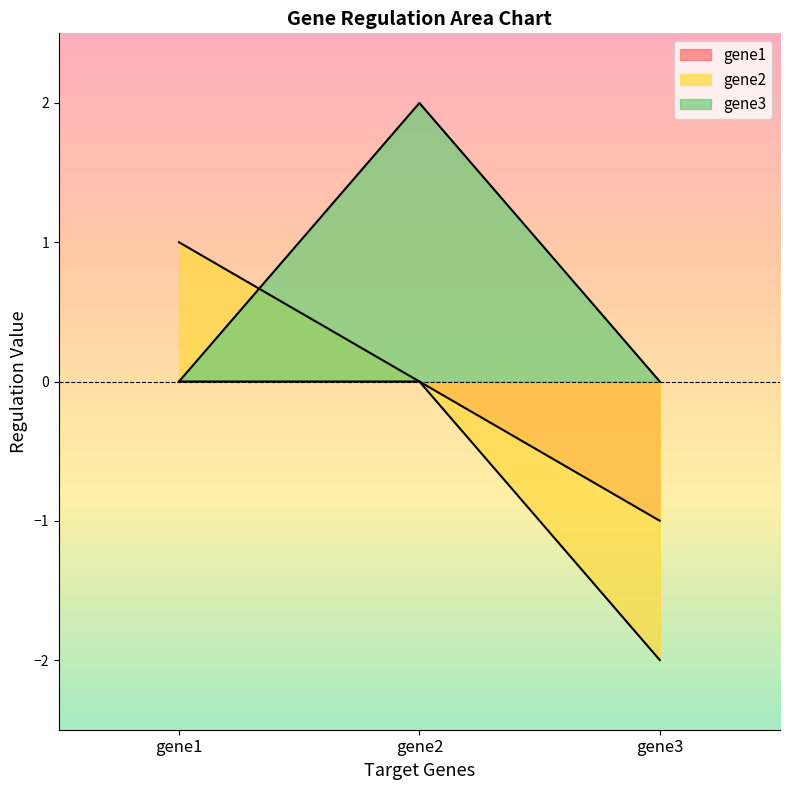

Is the value of gene2 at gene1 greater than the value of gene1 at gene1?

Yes